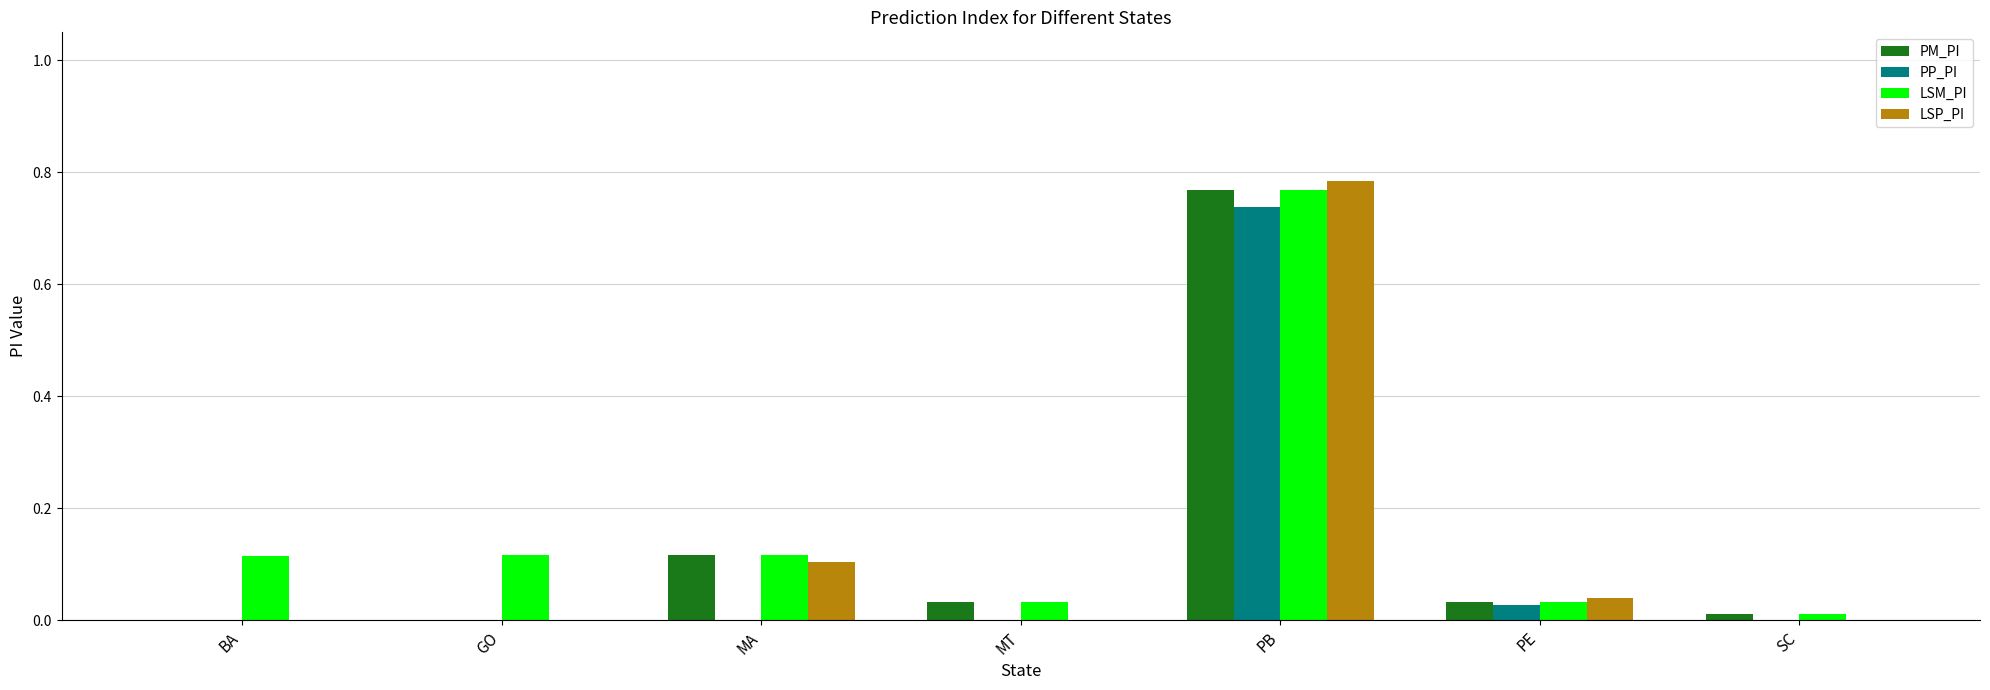

At which label does LSM_PI reach its peak?

PB